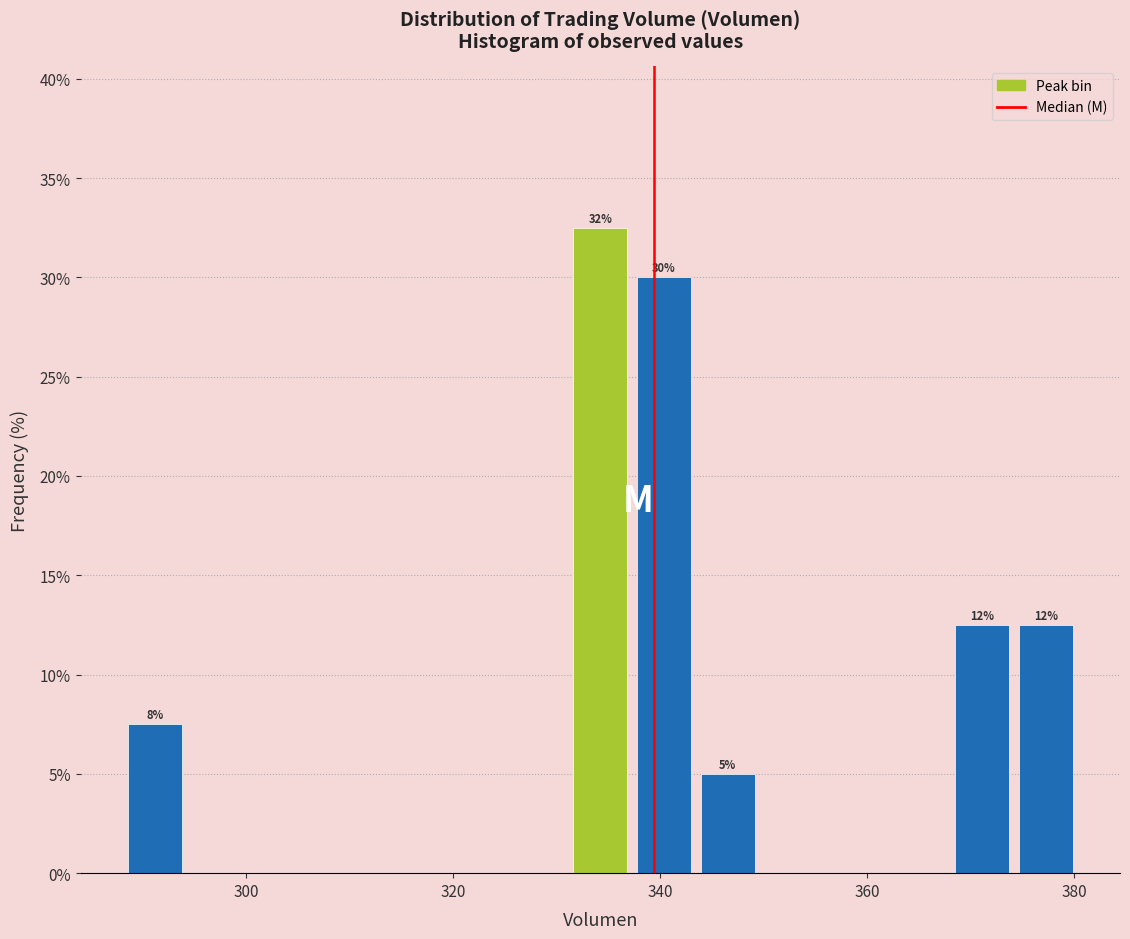

Read against the x-axis, roughly where is the centre of the tallest bar?

334